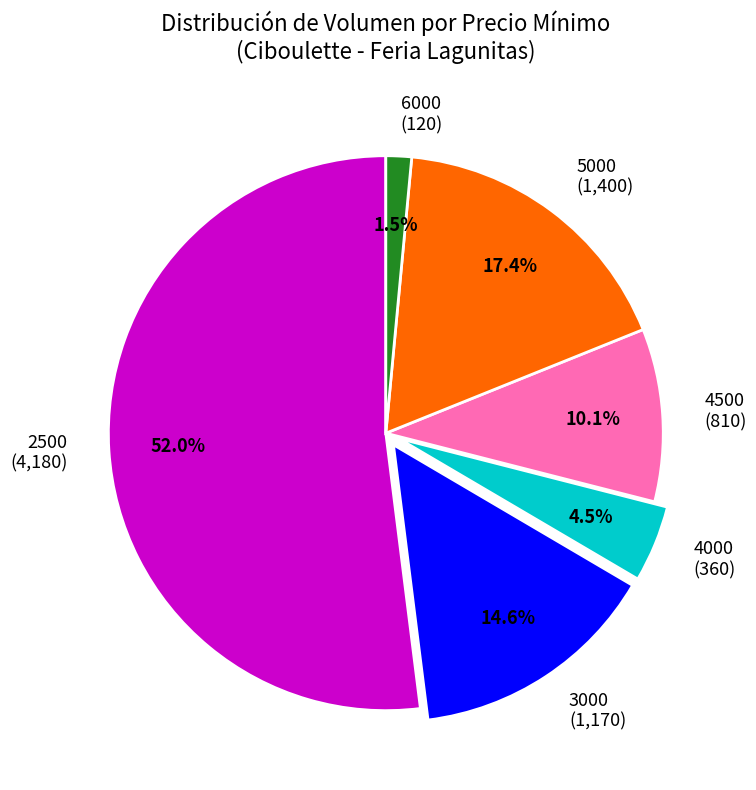

How much of the chart is everything except 5000 (1,400)?

82.6%